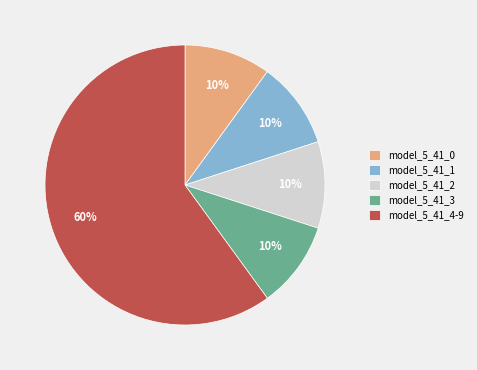

How many segments does this pie chart have?

5